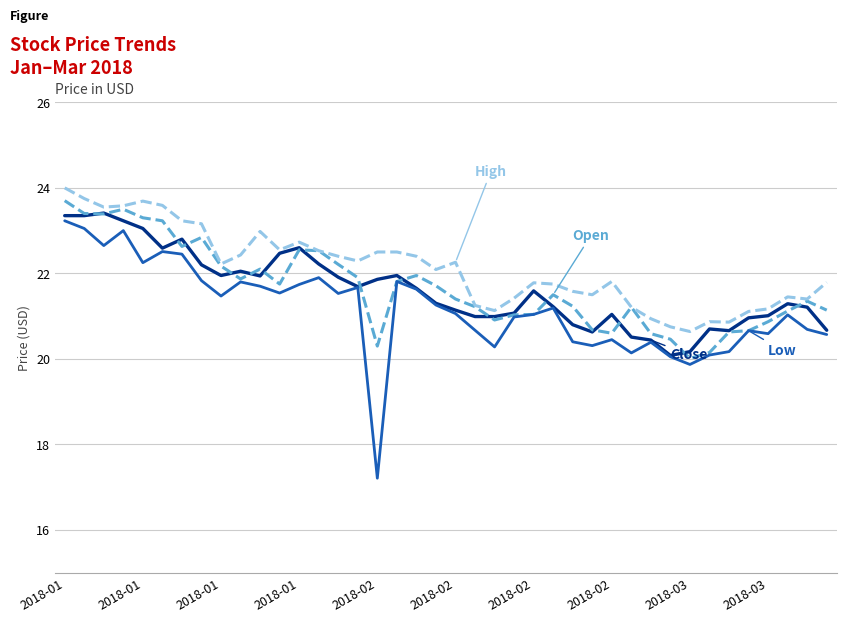

How many lines are shown in the chart?

4